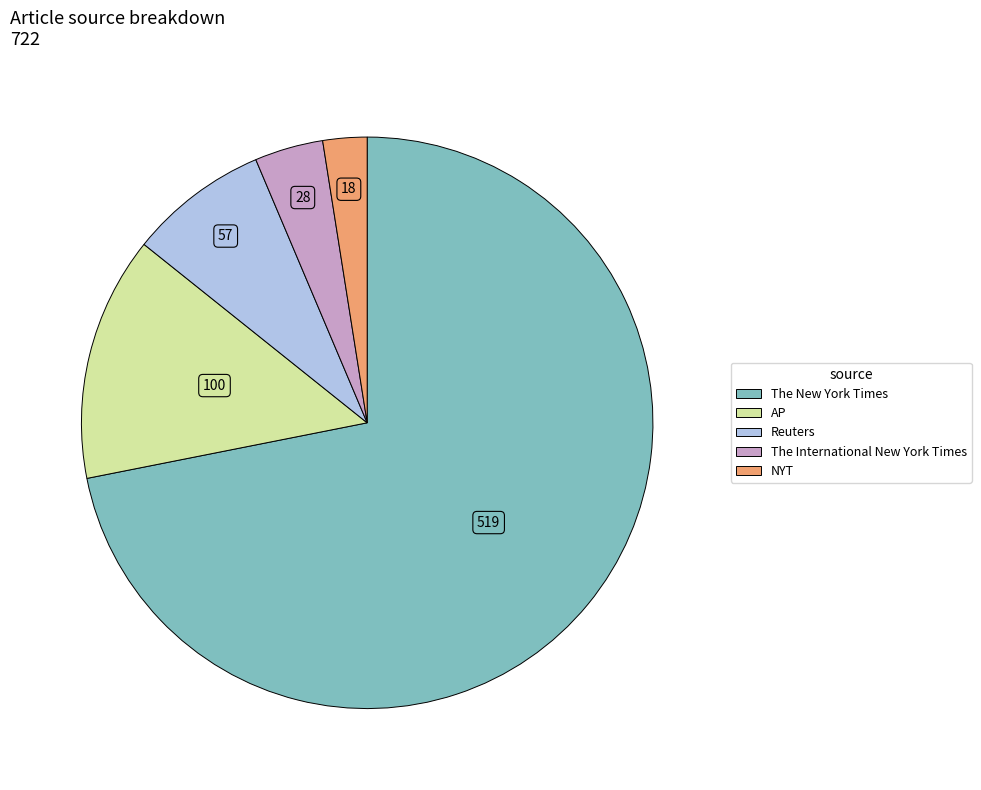

Is there any slice that represents more than half of the pie?

Yes